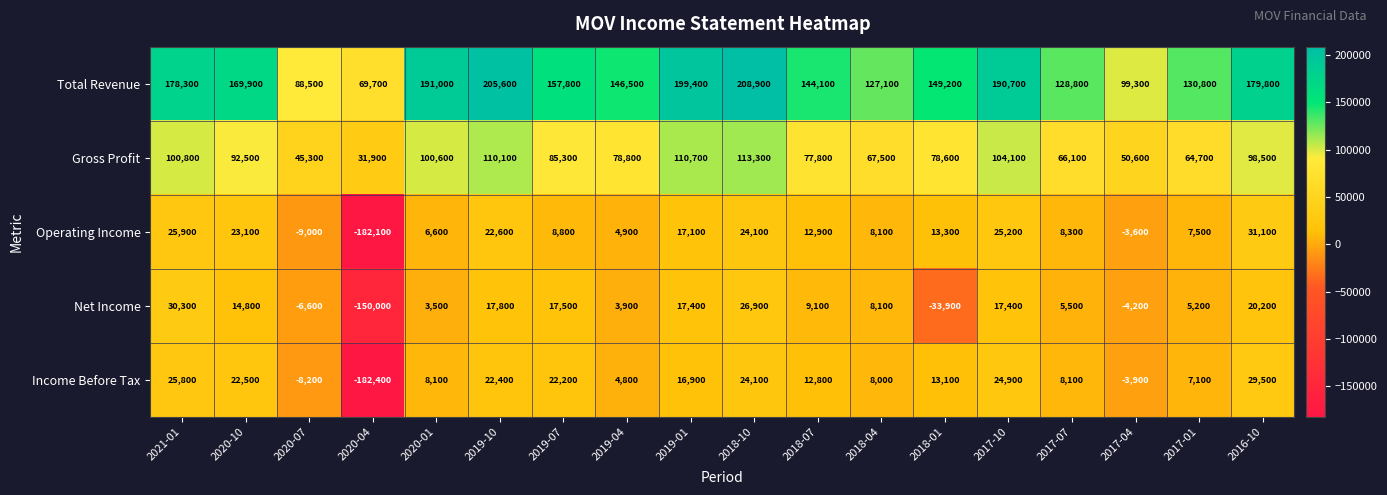

What is the difference between the maximum and minimum values in the Net Income series?

180300